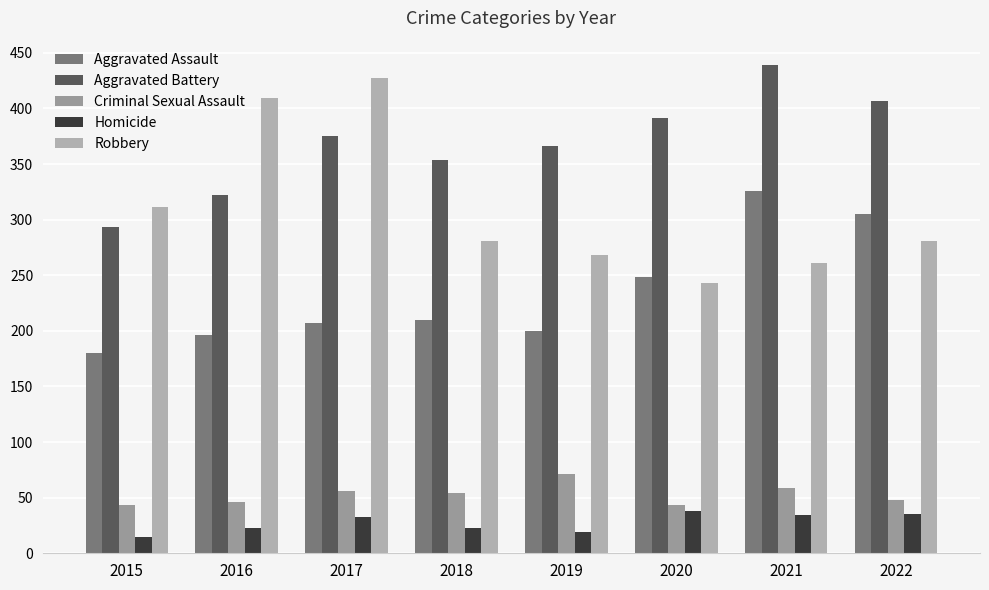

The value of Homicide at 2015 is 4. True or false?

False